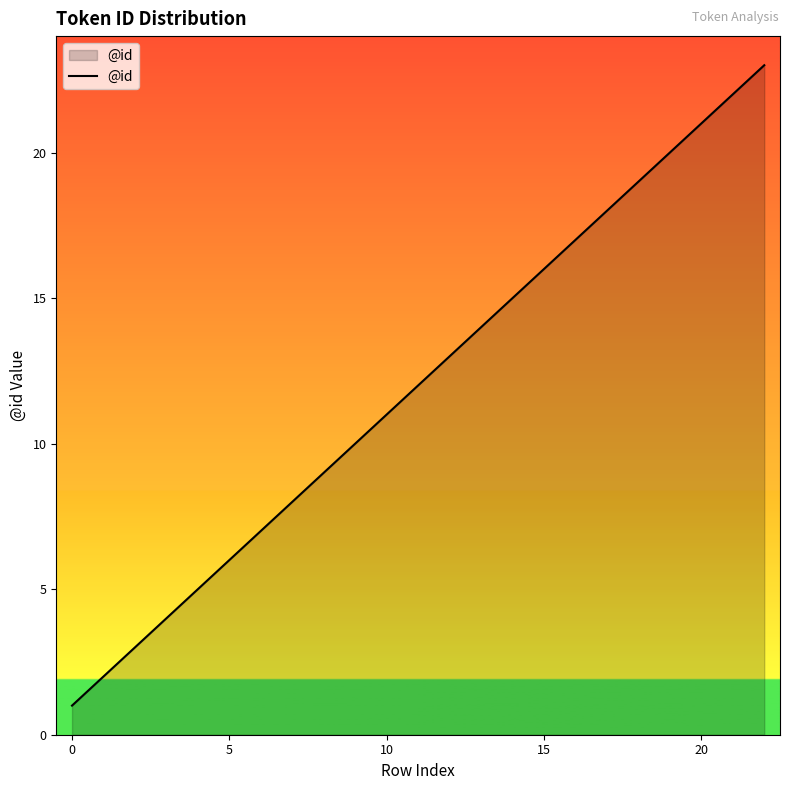

What is the sum of all values?

276